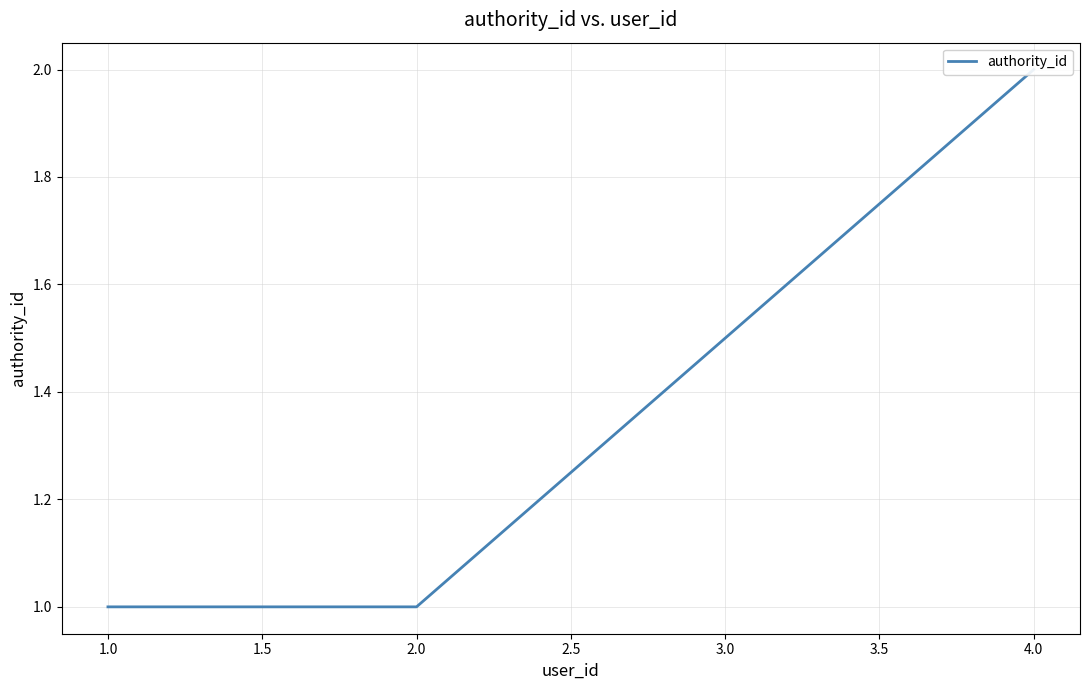

What position from the left is 4.0?

3